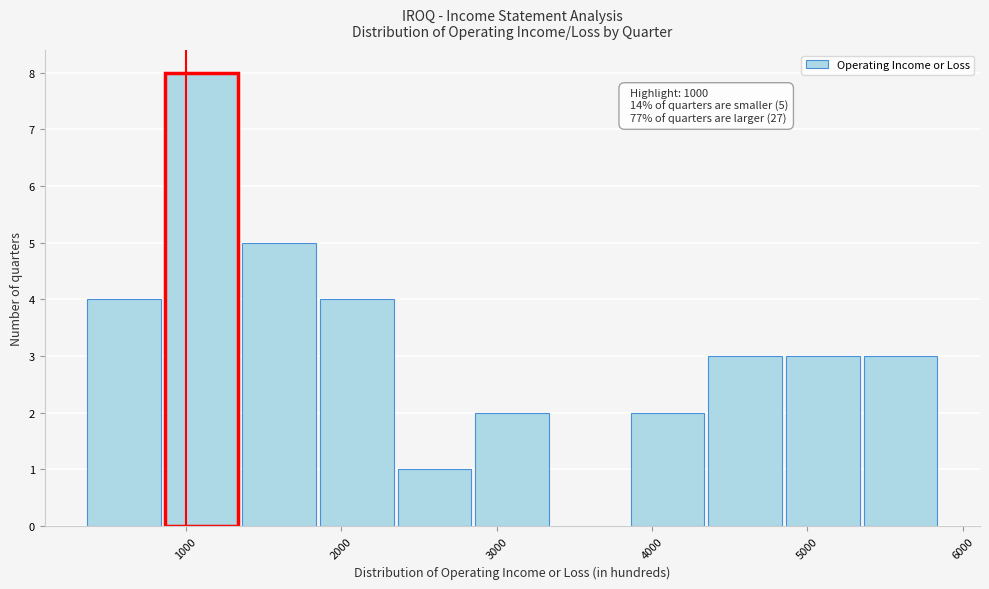

Which range on the x-axis has the tallest bar?

850 to 1350